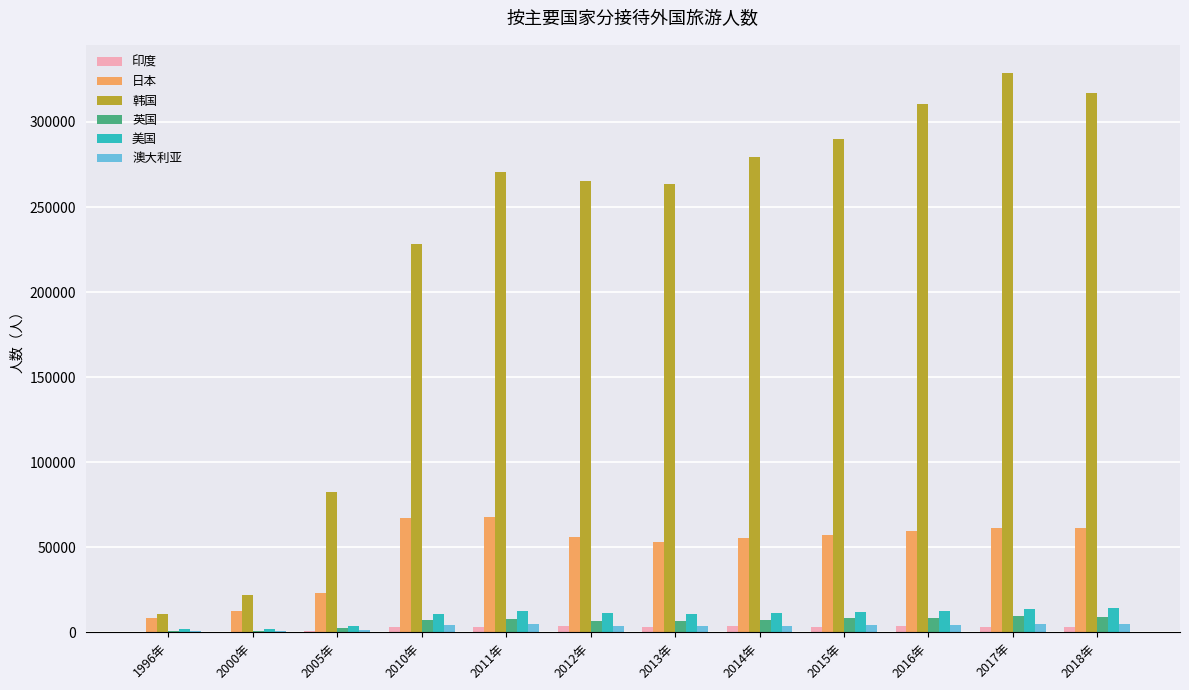

What are all the series names shown in the legend?

印度, 日本, 韩国, 英国, 美国, 澳大利亚